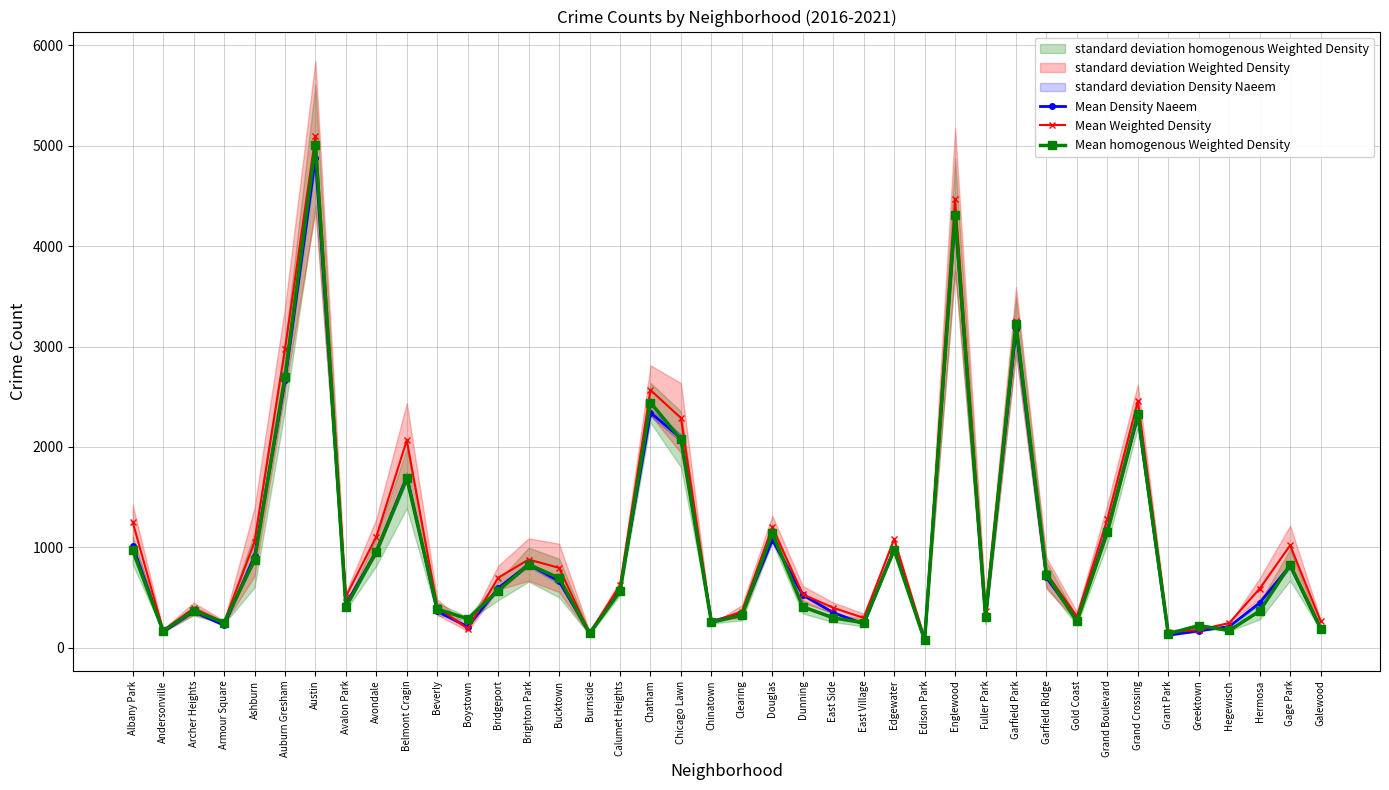

What is the average value of the Mean homogenous Weighted Density series?

982.5